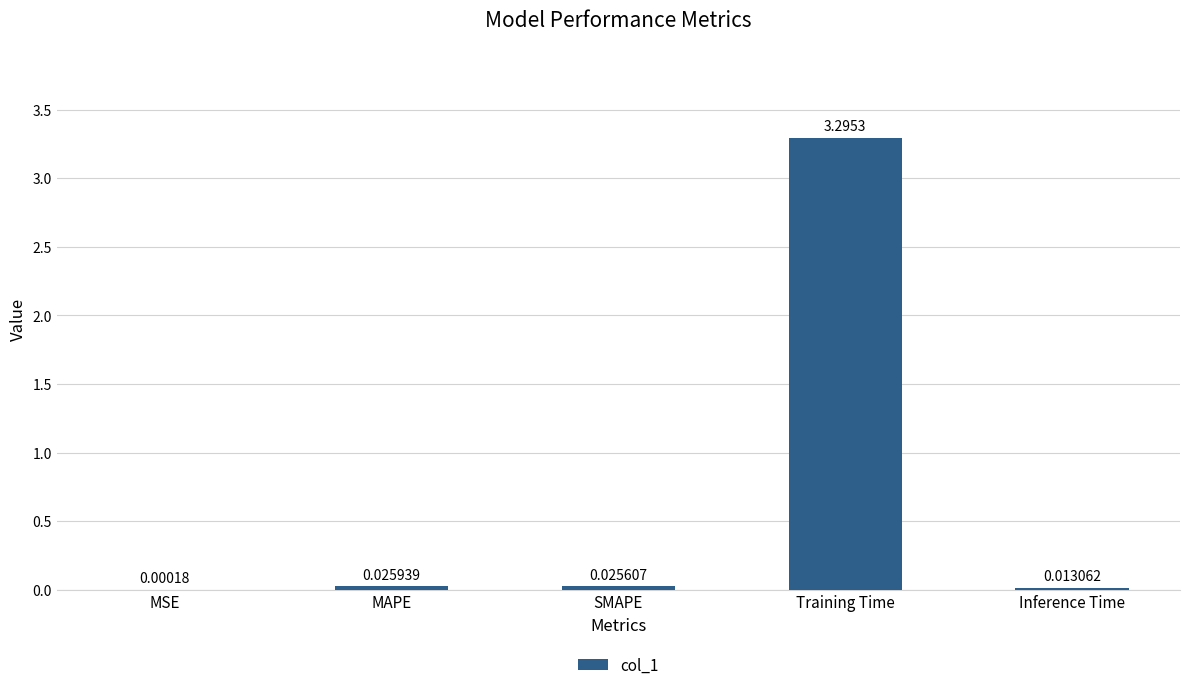

Which label corresponds to the largest value in the chart?

Training Time